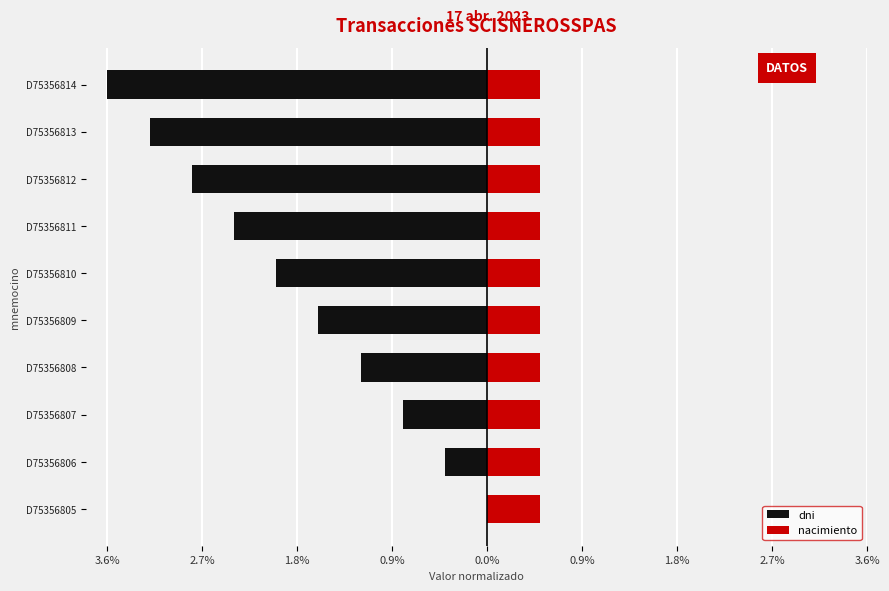

How many categories are shown in the chart?

10